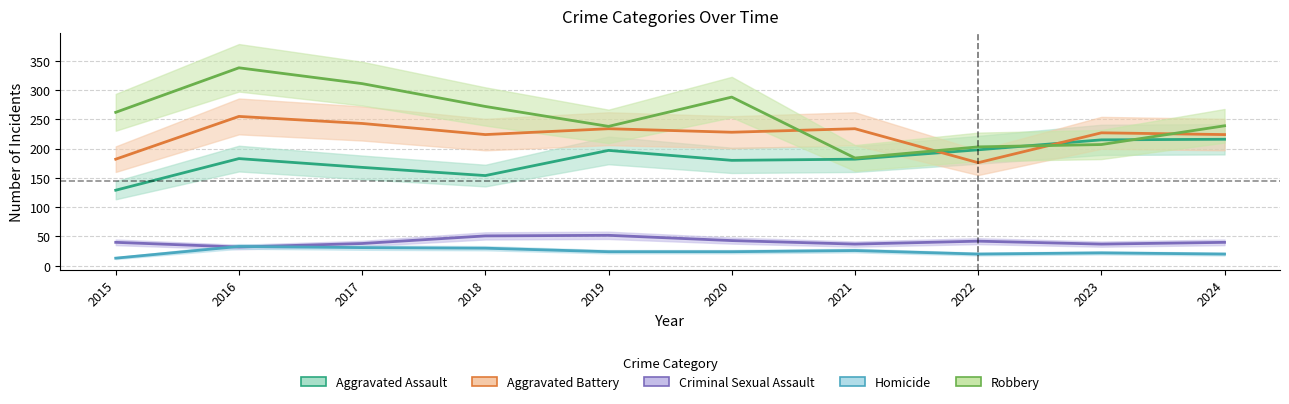

What is the difference between the highest and lowest values at 2023?

205